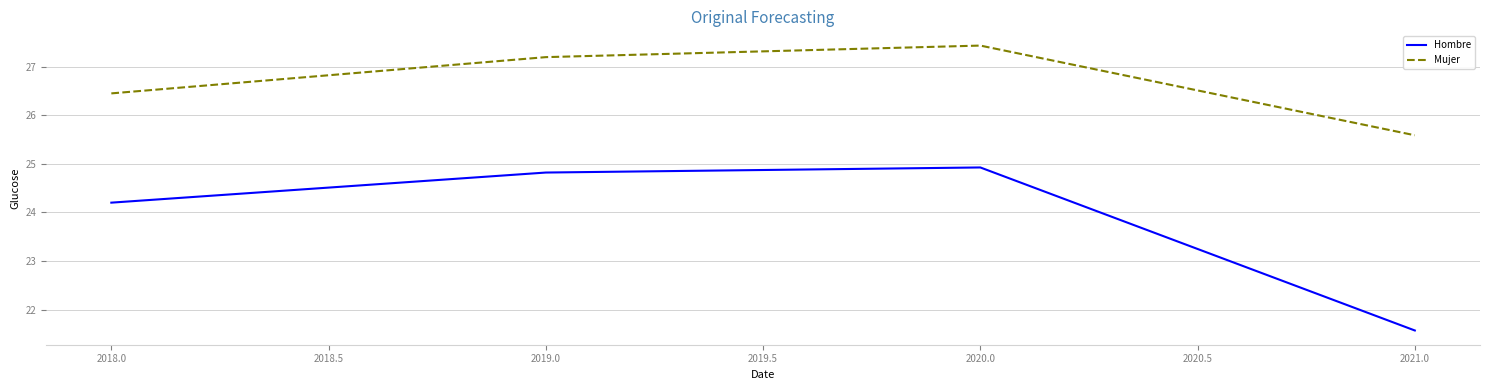

Does the chart display data point markers on the line(s)?

No